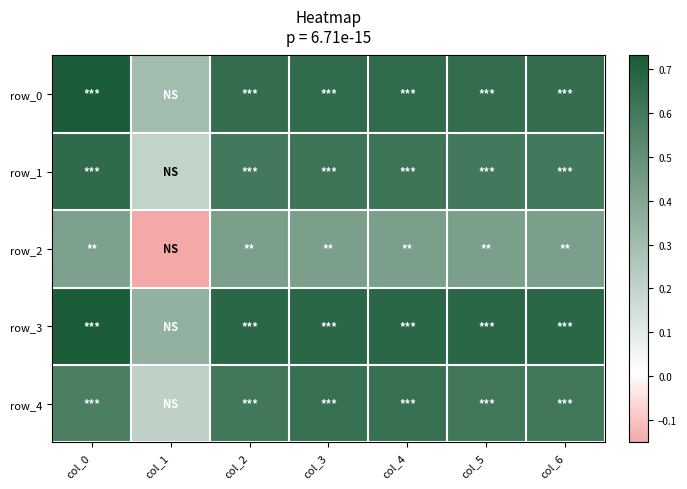

What is the difference between the maximum and minimum values in the row_4 series?

0.4